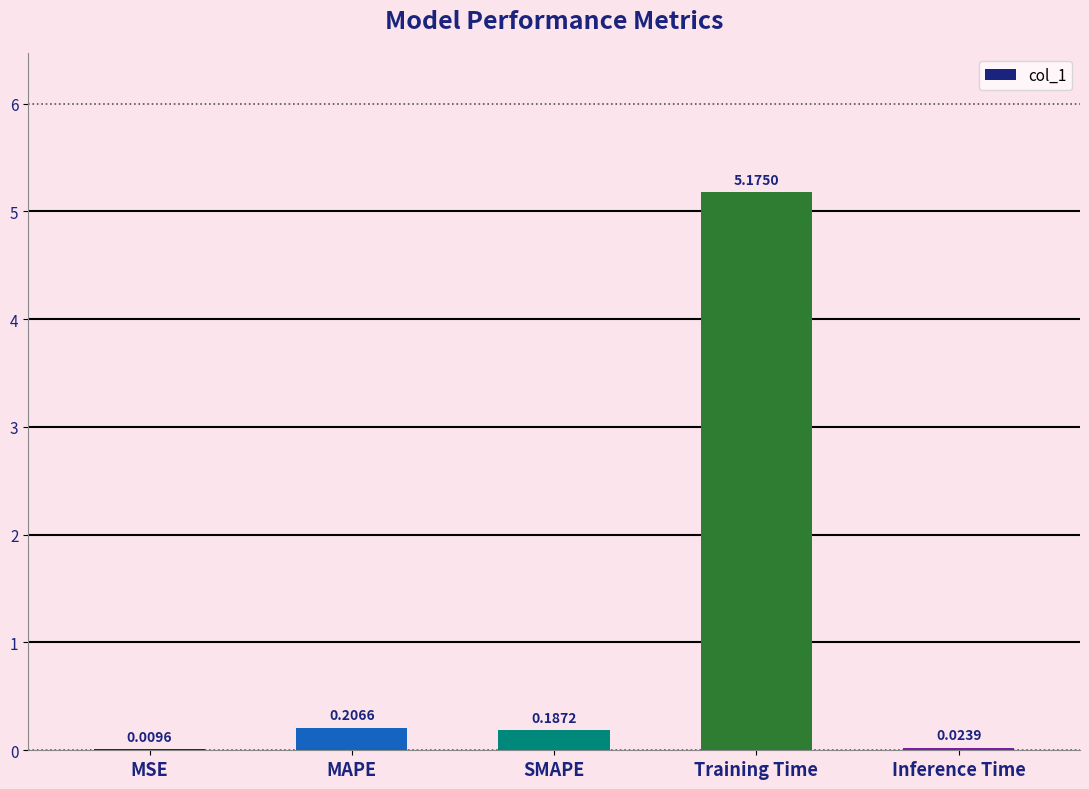

Between MAPE and Inference Time, which is larger?

MAPE